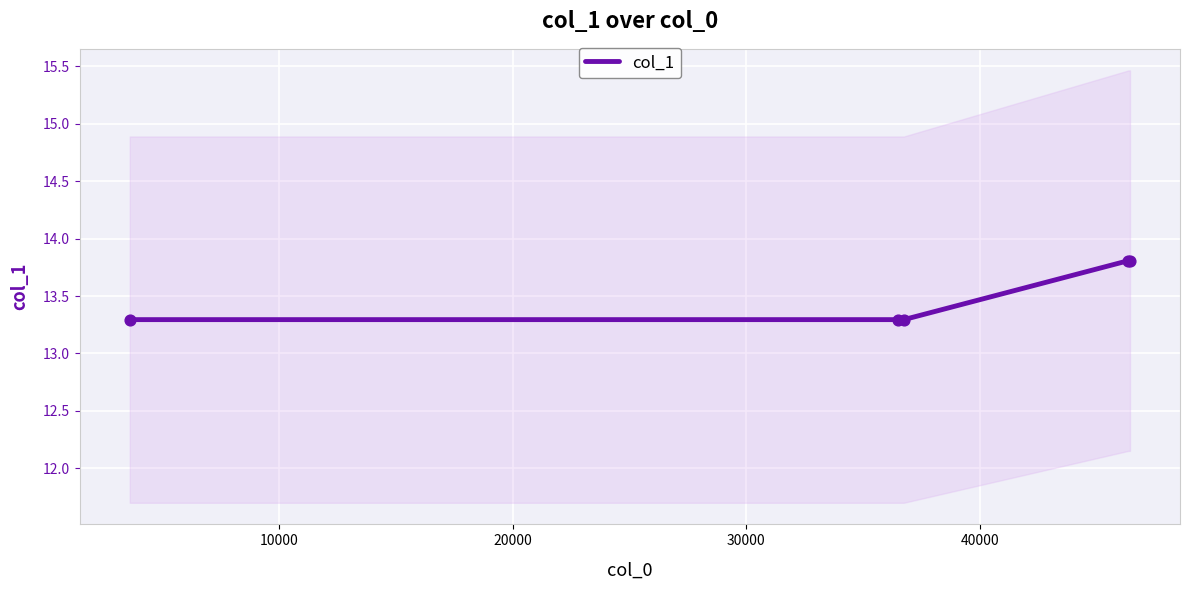

What is the maximum value for col_1?

13.8